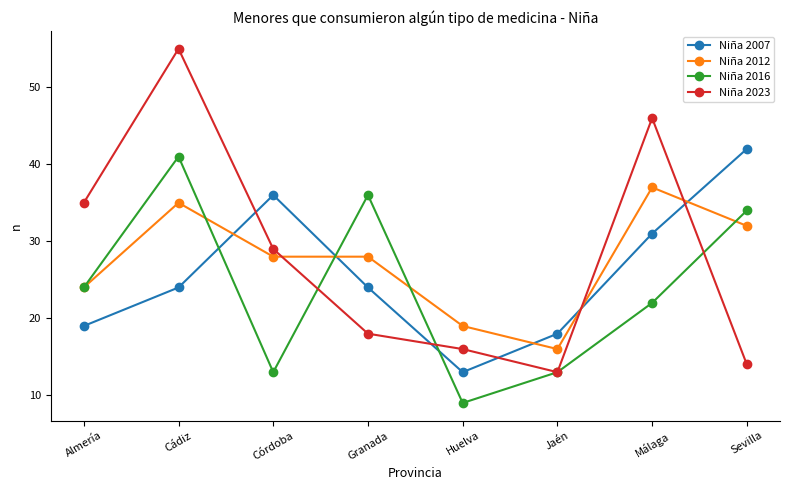

What is the difference between the second highest and second lowest values in the Niña 2012 series?

16